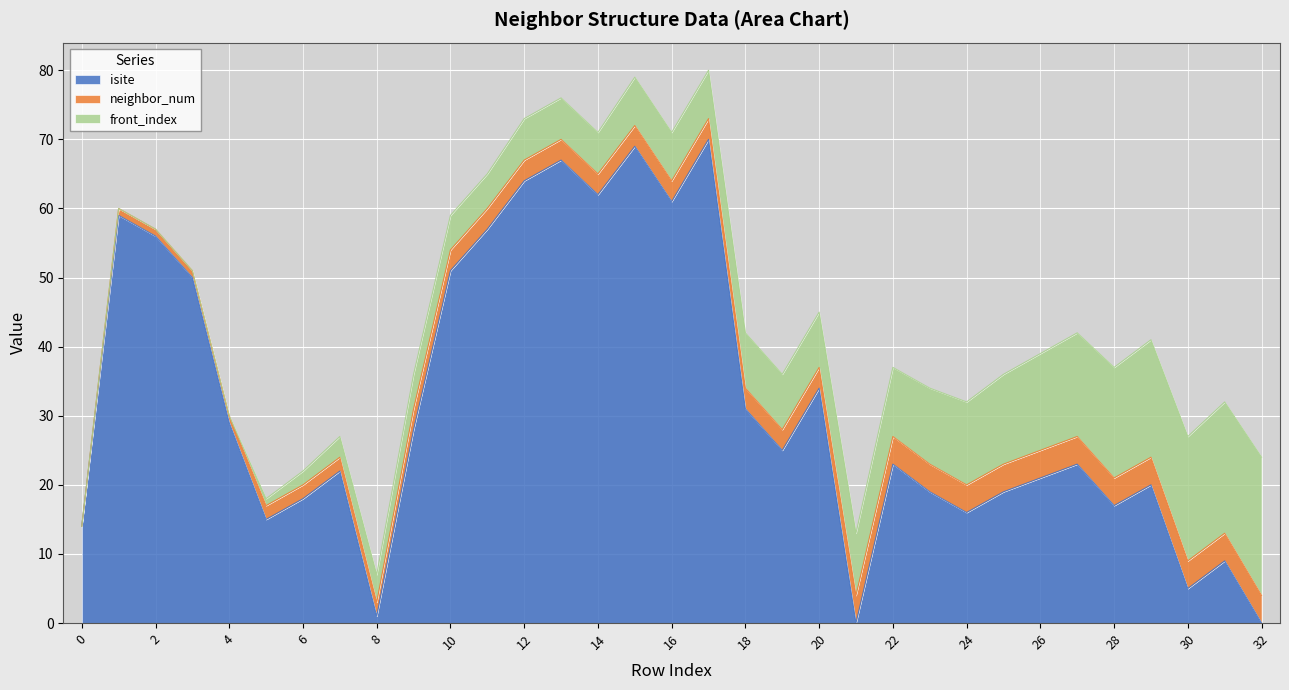

Is it true that isite equals 26 at 6?

False